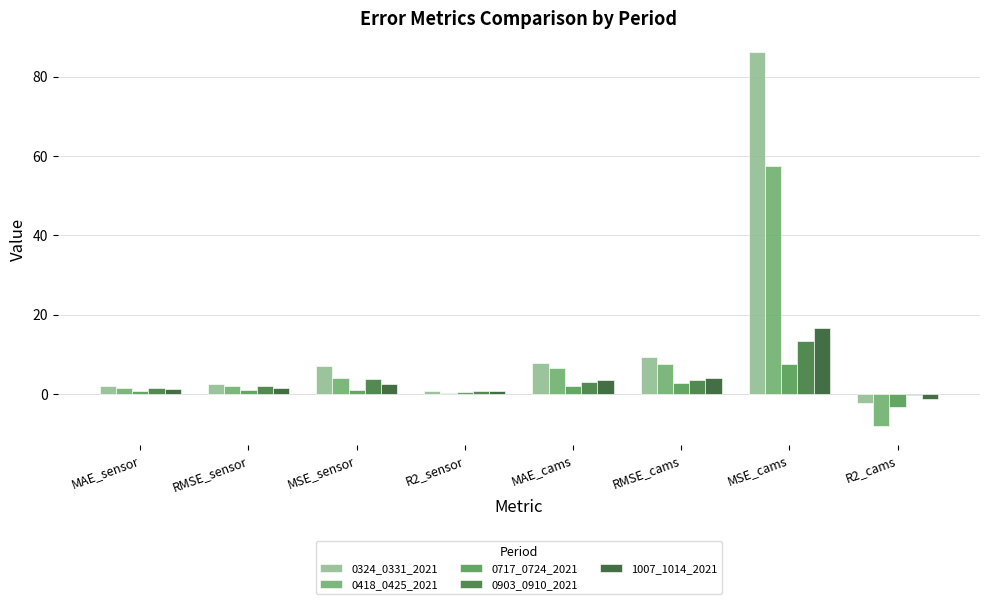

Are the bars horizontal?

No